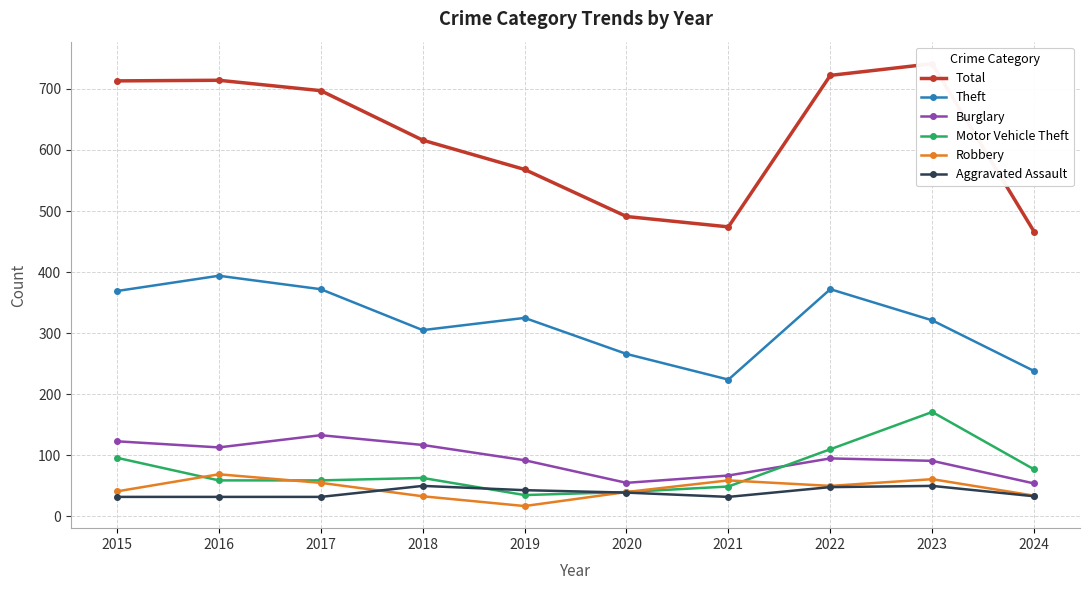

Reading left to right, what are all the values shown in this chart?

Total: 2015=713	2016=714	2017=697	2018=616	2019=568	2020=491	2021=474	2022=722	2023=741	2024=466
Theft: 2015=369	2016=394	2017=372	2018=305	2019=325	2020=266	2021=224	2022=372	2023=321	2024=238
Burglary: 2015=123	2016=113	2017=133	2018=117	2019=92	2020=55	2021=67	2022=95	2023=91	2024=54
Motor Vehicle Theft: 2015=96	2016=59	2017=59	2018=63	2019=35	2020=40	2021=49	2022=110	2023=171	2024=77
Robbery: 2015=41	2016=69	2017=55	2018=33	2019=17	2020=40	2021=59	2022=50	2023=61	2024=34
Aggravated Assault: 2015=32	2016=32	2017=32	2018=50	2019=43	2020=39	2021=32	2022=48	2023=50	2024=33